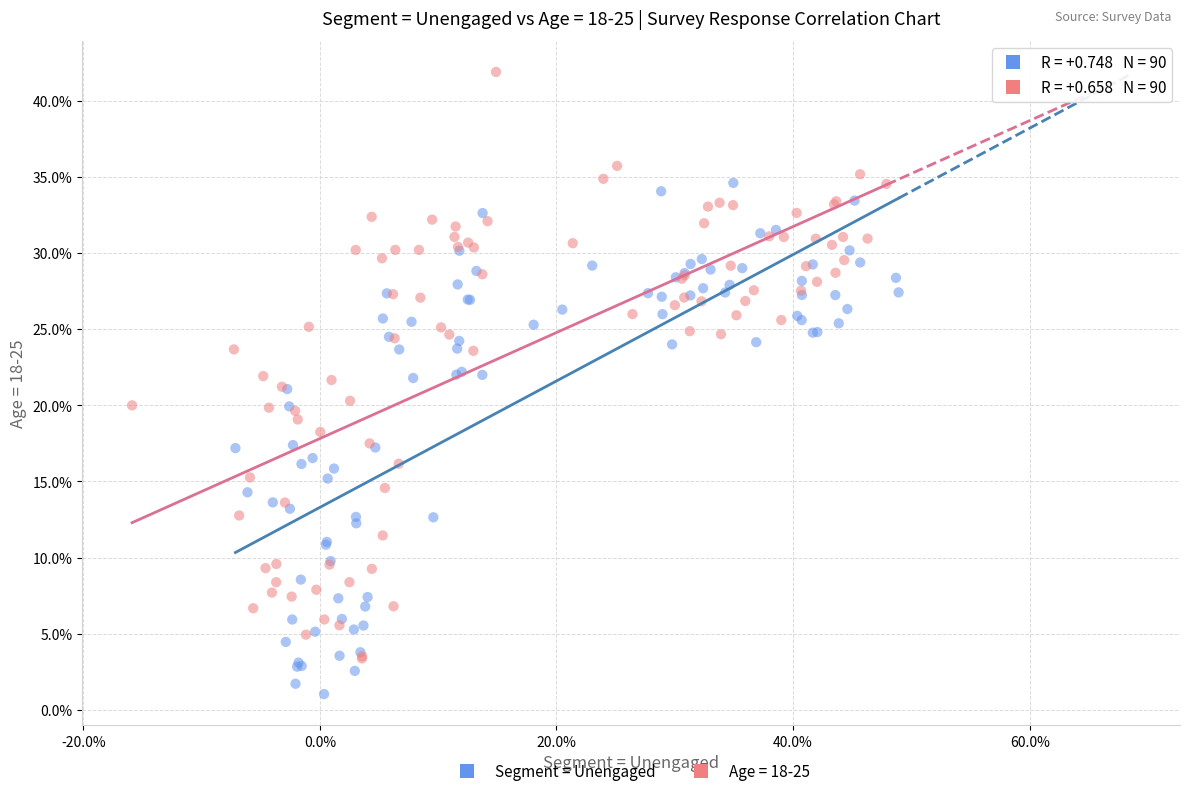

Which series has the widest spread of Y values?

Age = 18-25